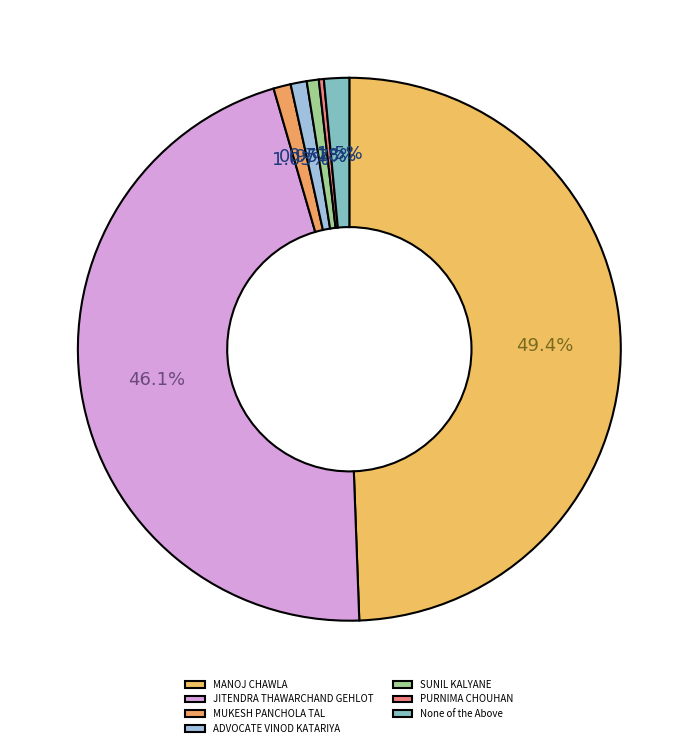

Which has a higher value, SUNIL KALYANE or MANOJ CHAWLA?

MANOJ CHAWLA